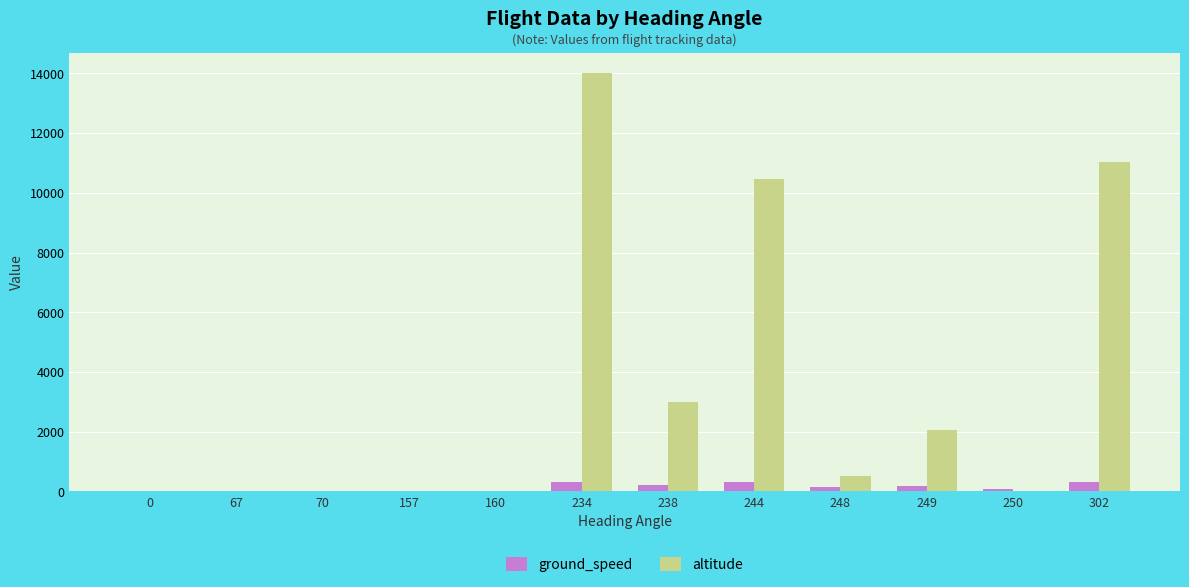

Count the number of categories in the chart.

12